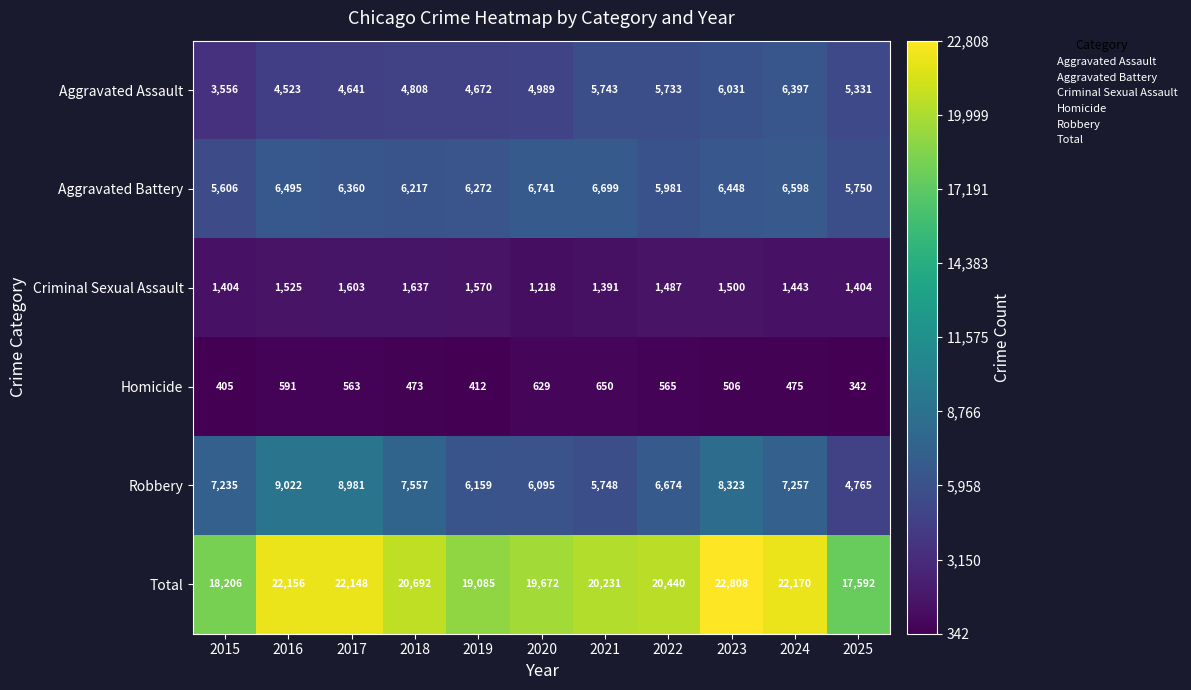

At 2023, list the series in order from smallest to largest.

Homicide, Criminal Sexual Assault, Aggravated Assault, Aggravated Battery, Robbery, Total